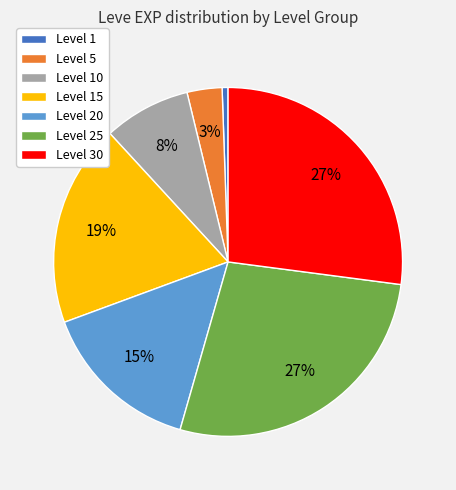

Is the sum of Level 15 and Level 1 greater than half?

No